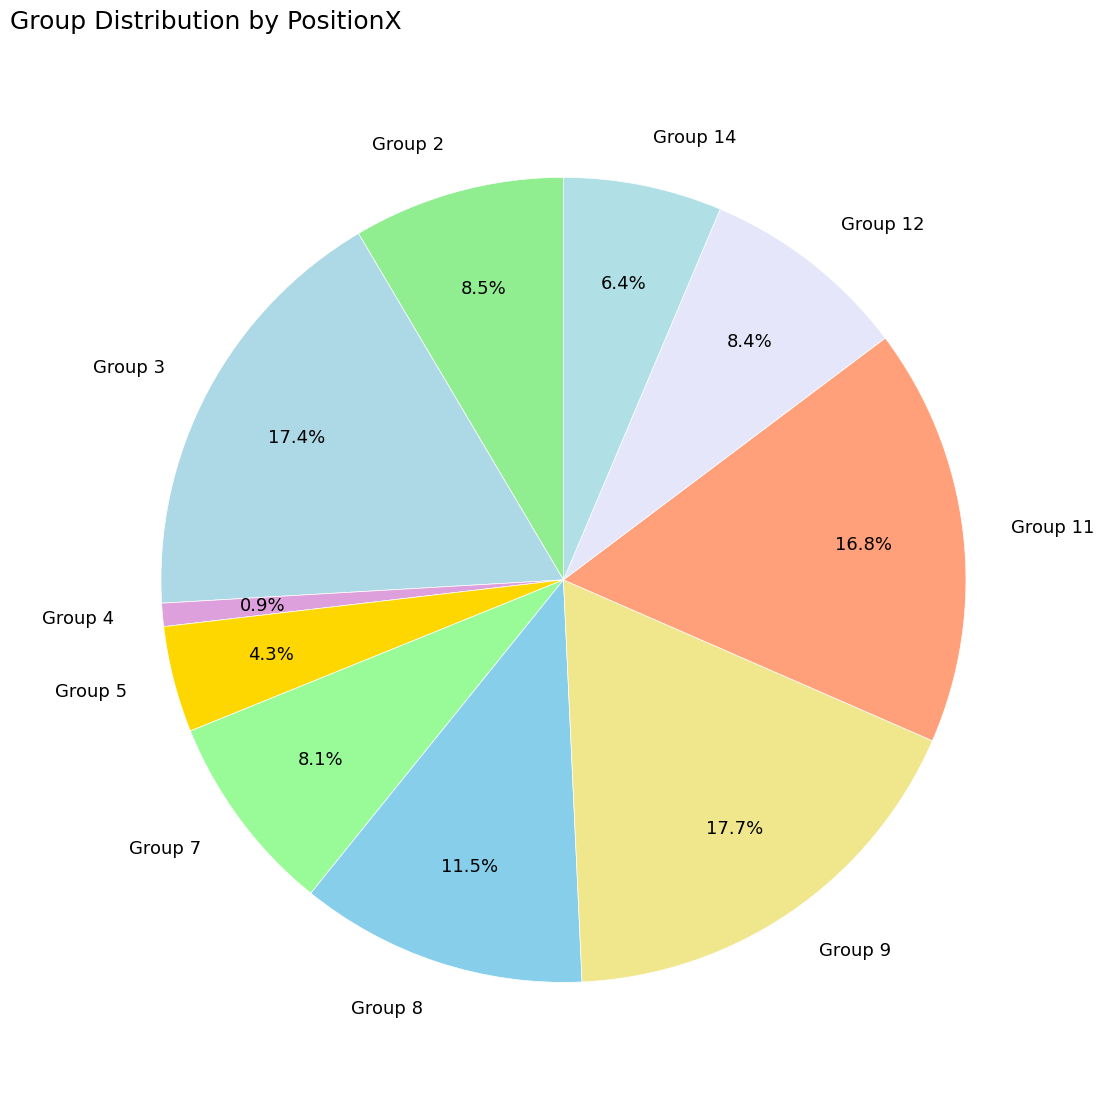

What is the smallest slice in the pie chart?

Group 4